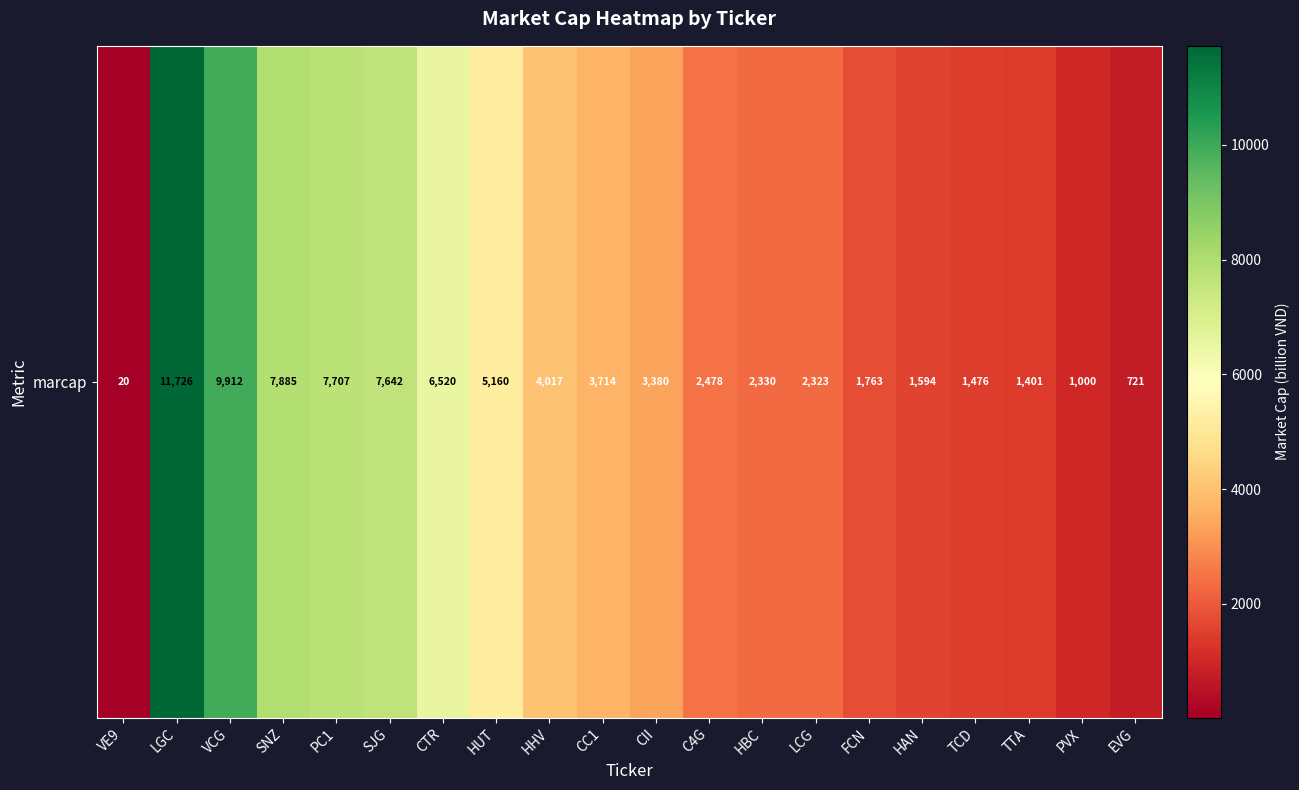

At which category does the chart reach its peak across all series?

LGC